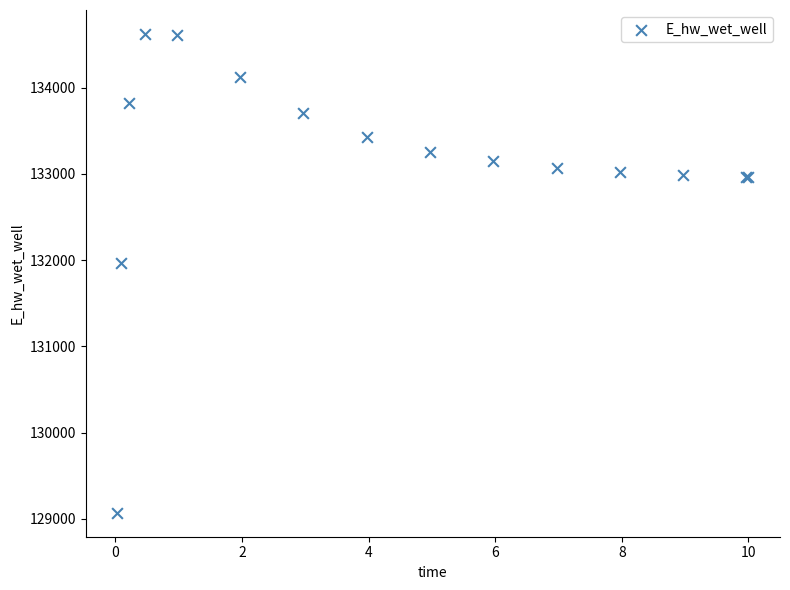

What Y value in the scatter plot is closest to 131846?

131966.9